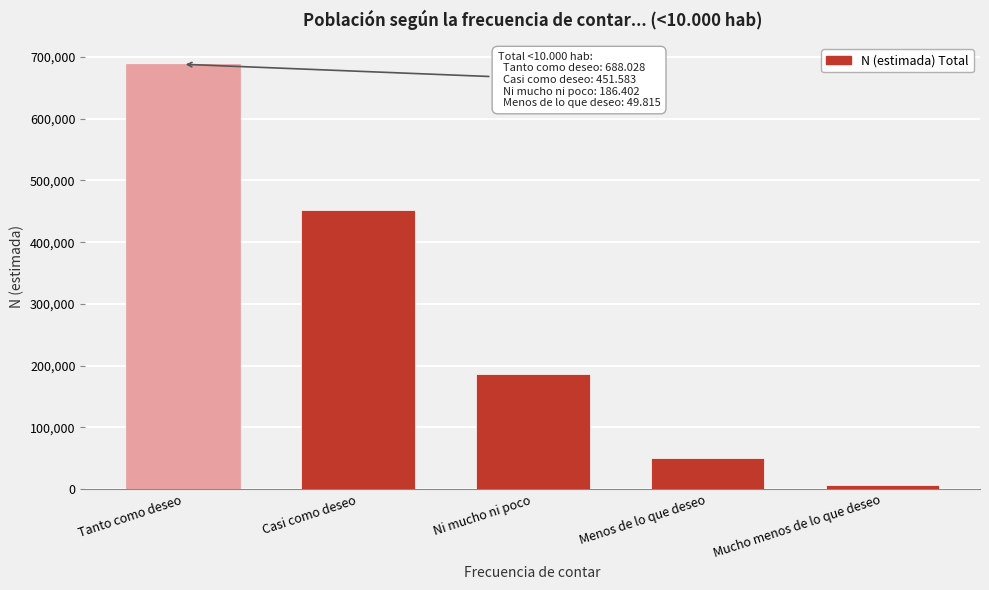

Reading left to right, extract all data points from this chart.

Tanto como deseo=688028	Casi como deseo=451583	Ni mucho ni poco=186402	Menos de lo que deseo=49815	Mucho menos de lo que deseo=6535